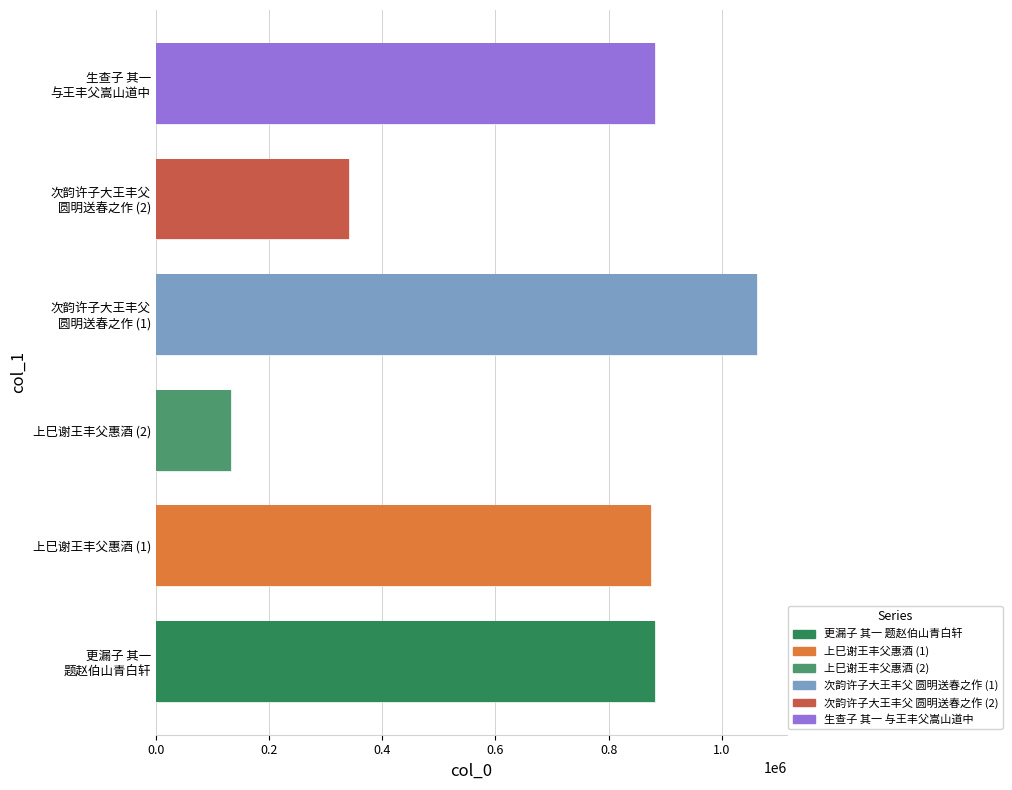

How many bars are there in total?

6